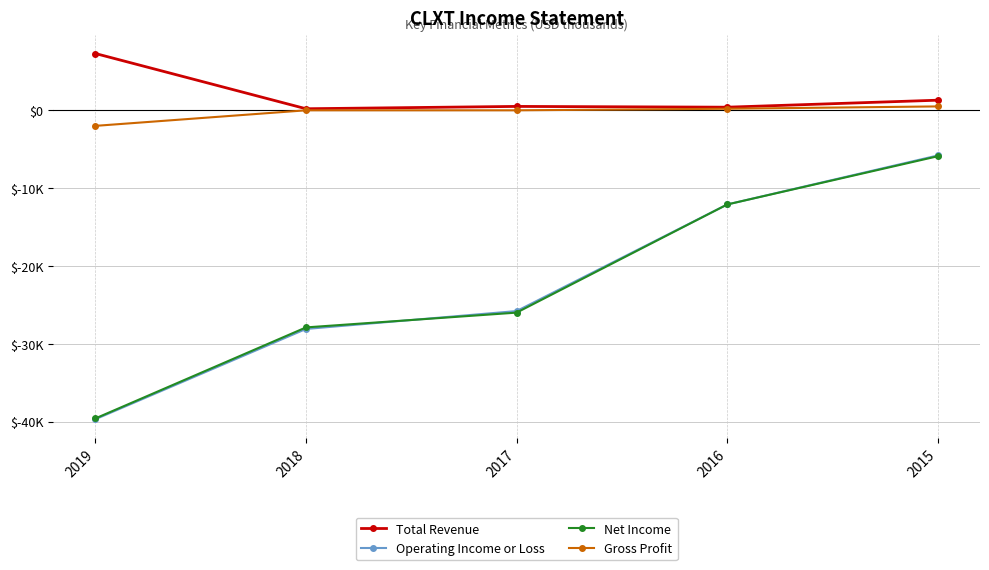

At which category is the sum across all series the highest?

2015